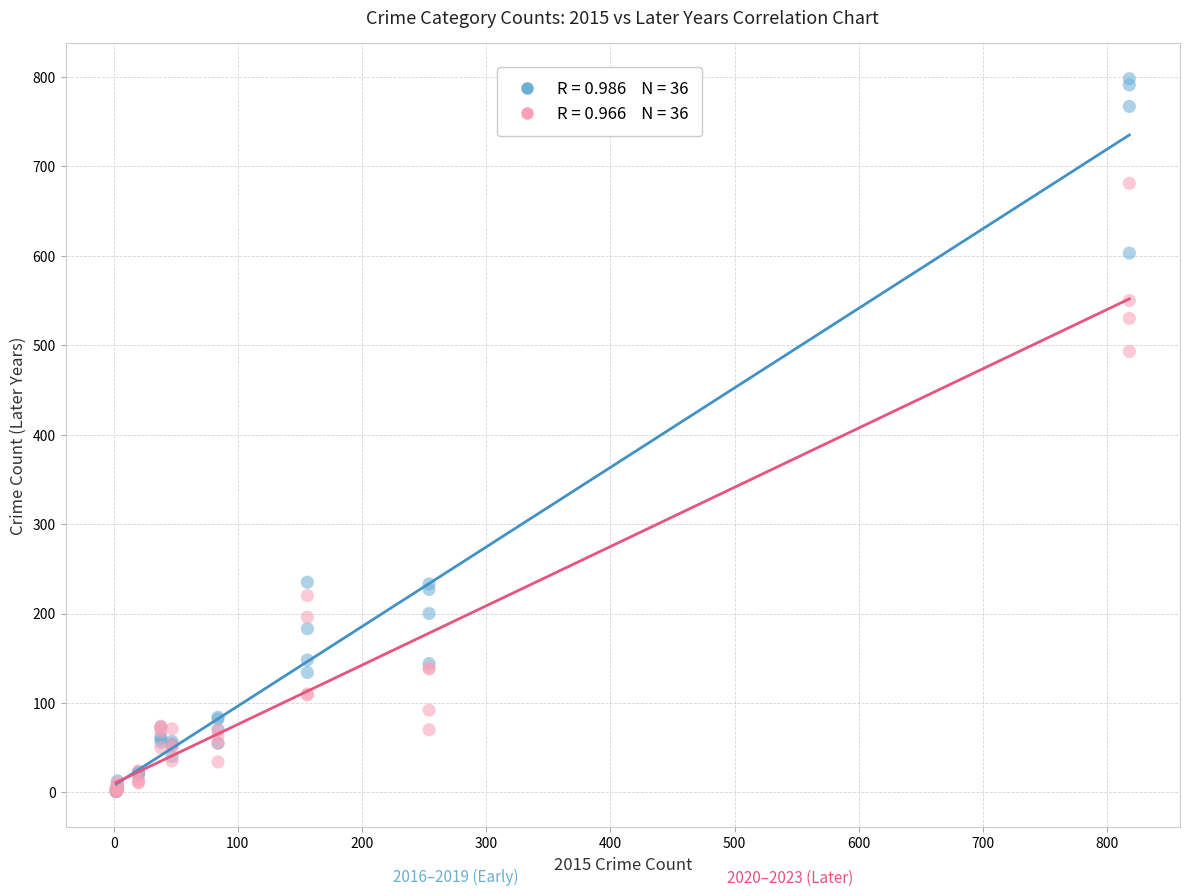

Across all series, what Y value is closest to 399?

493